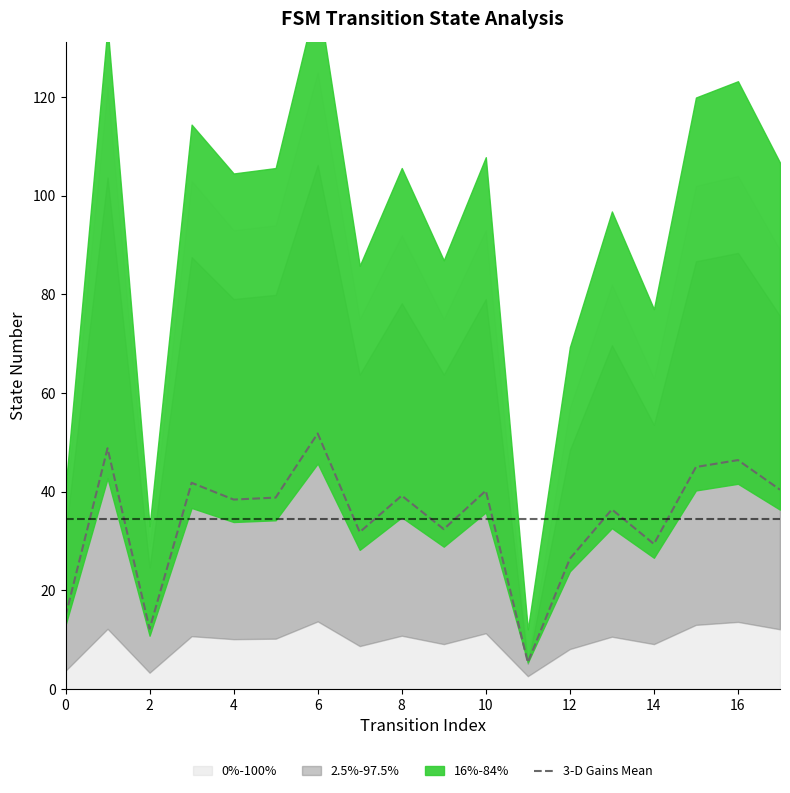

The 3-D Gains Mean series shows 7.0 at 12. True or false?

False